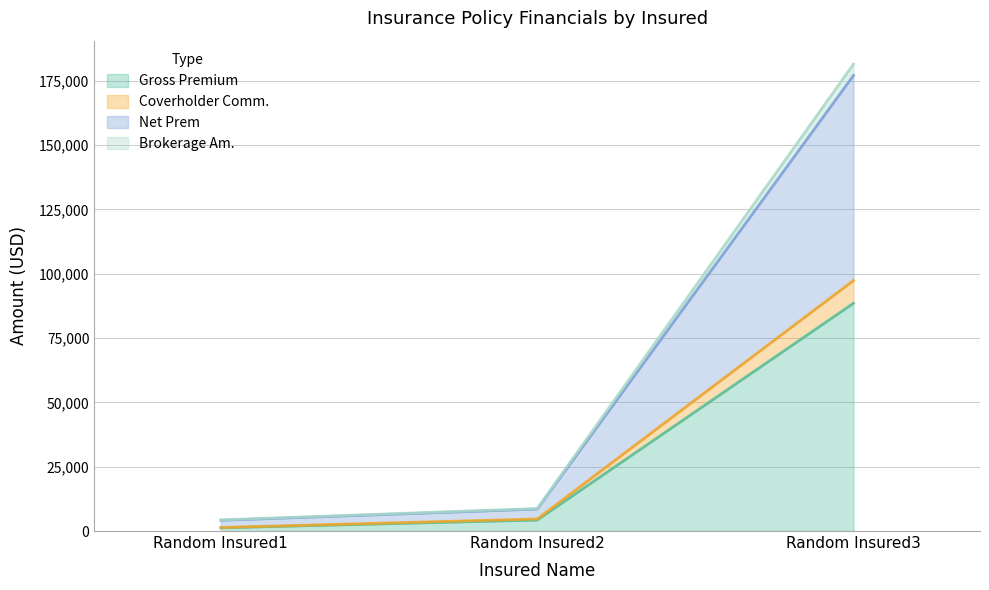

How many data points in Net Prem are above 8749?

2